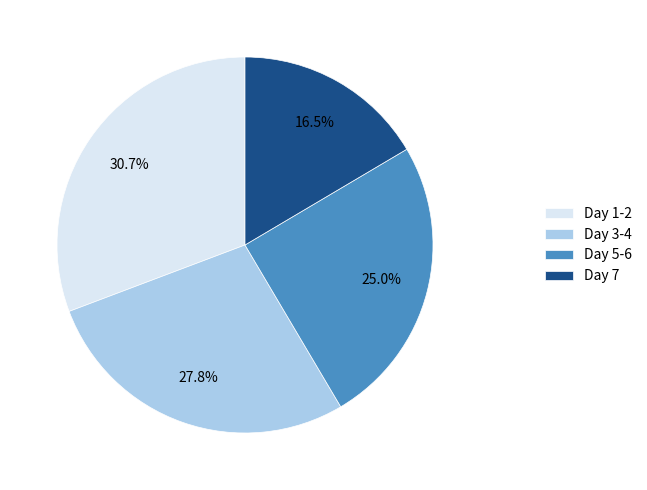

What is the ratio of the value at Day 7 to the value at Day 3-4?

0.6